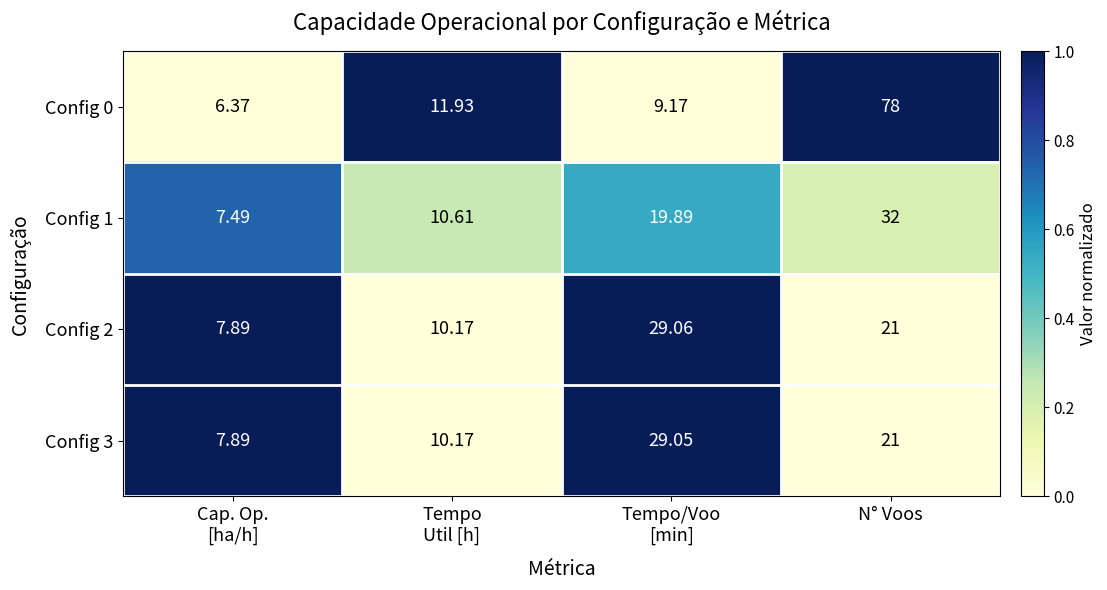

Which category has the highest value across all series?

N° Voos